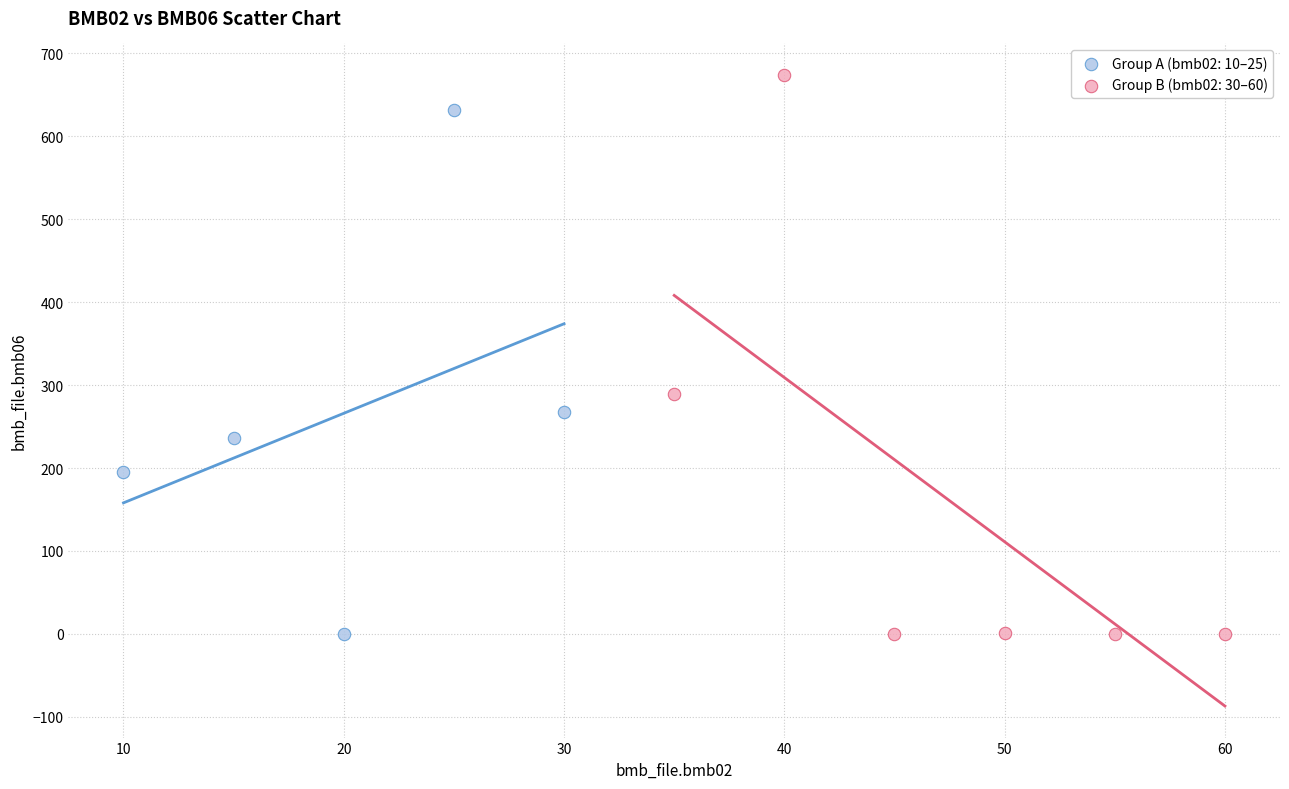

Which series reaches the maximum Y coordinate?

Group B (bmb02: 30–60)